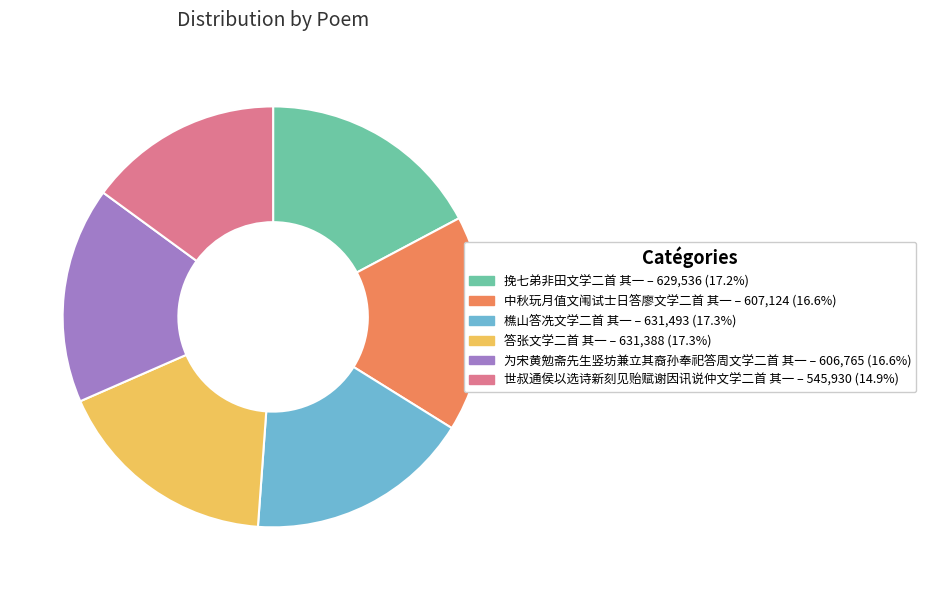

Is the sum of 中秋玩月值文闱试士日答廖文学二首 其一 and 世叔通侯以选诗新刻见贻赋谢因讯说仲文学二首 其一 greater than half?

No